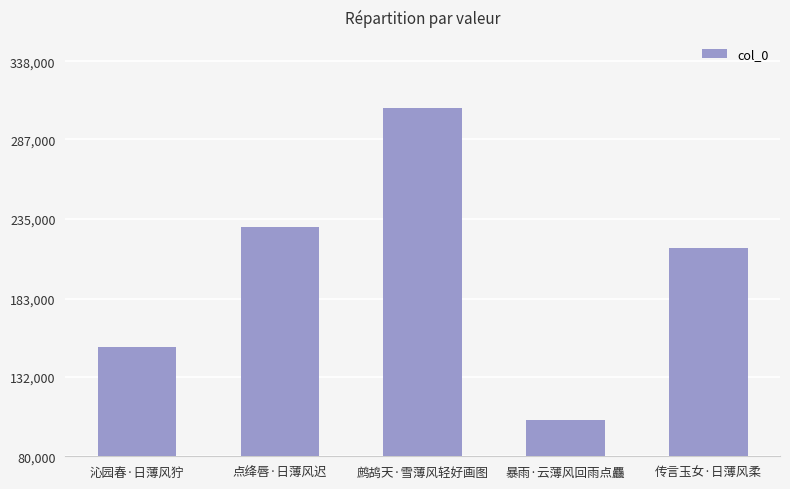

True or false: the data shows 166910 at 鹧鸪天·雪薄风轻好画图.

False